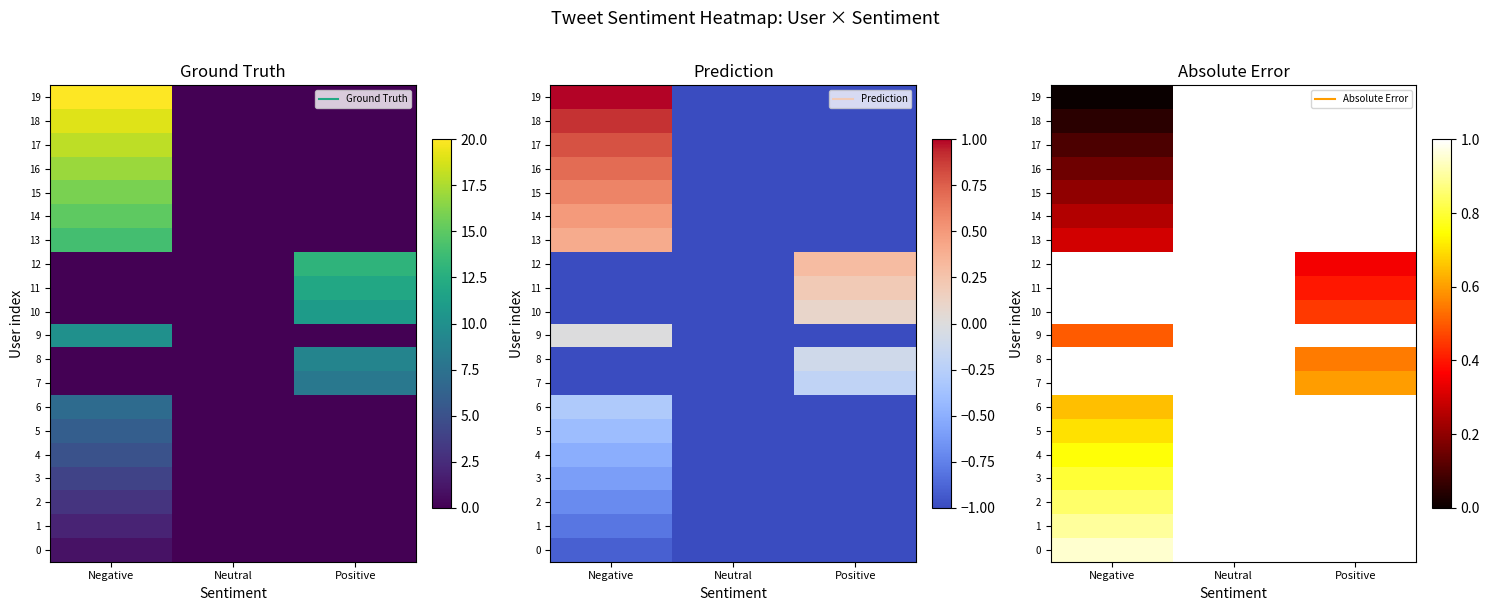

How many data points does each series have?

3